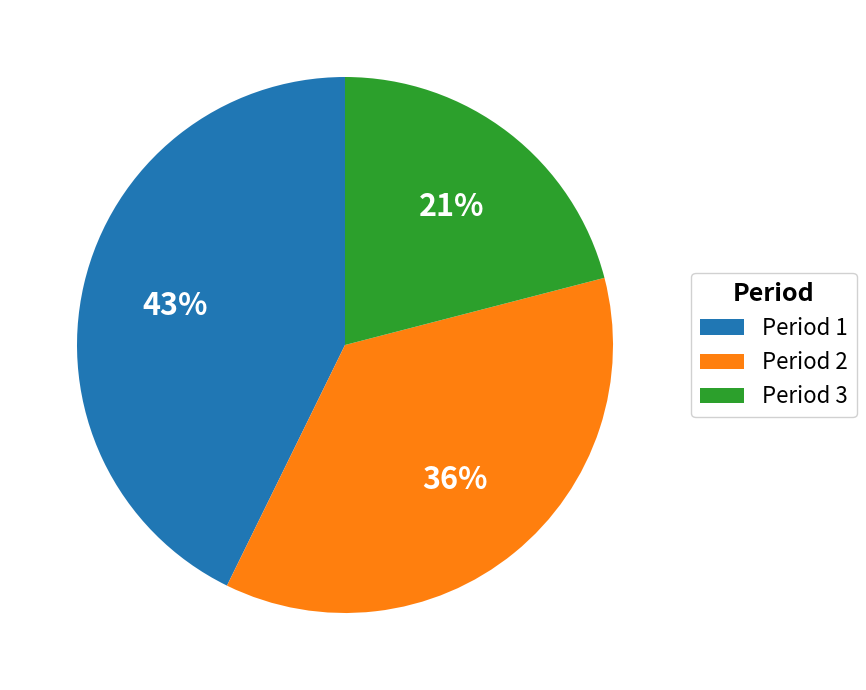

Do Period 1 and Period 2 together represent more than half of the pie?

Yes